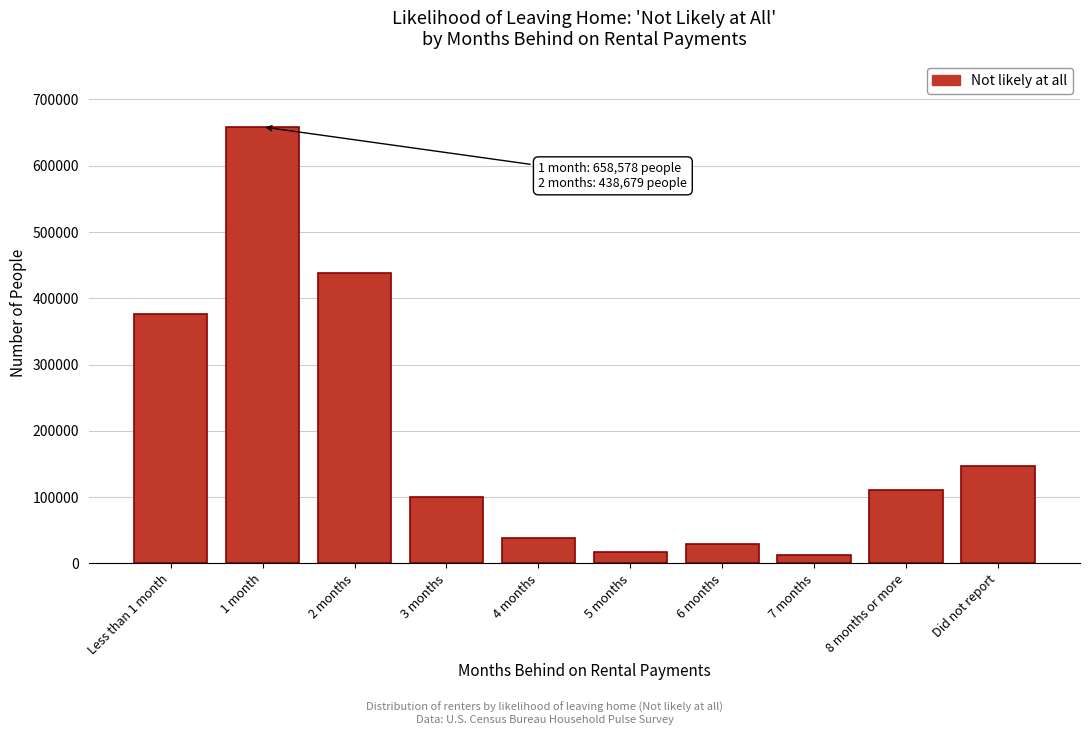

Reading left to right, what are all the values shown in this chart?

Less than 1 month=376915	1 month=658578	2 months=438679	3 months=99779	4 months=38574	5 months=17813	6 months=29715	7 months=12359	8 months or more=110878	Did not report=146965